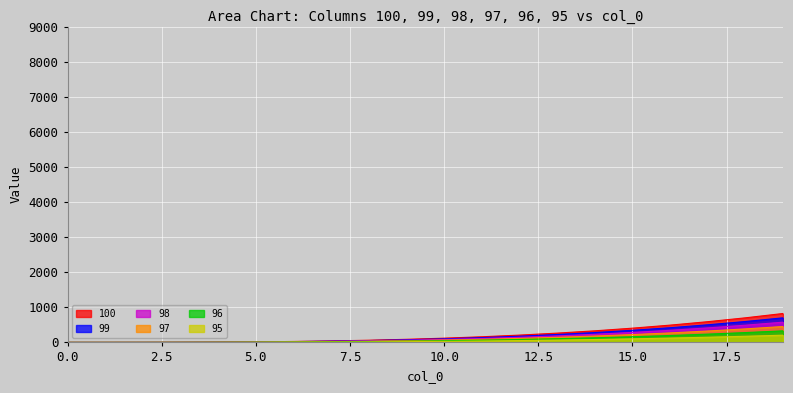

What is the total value across all series at 18?

2628.1